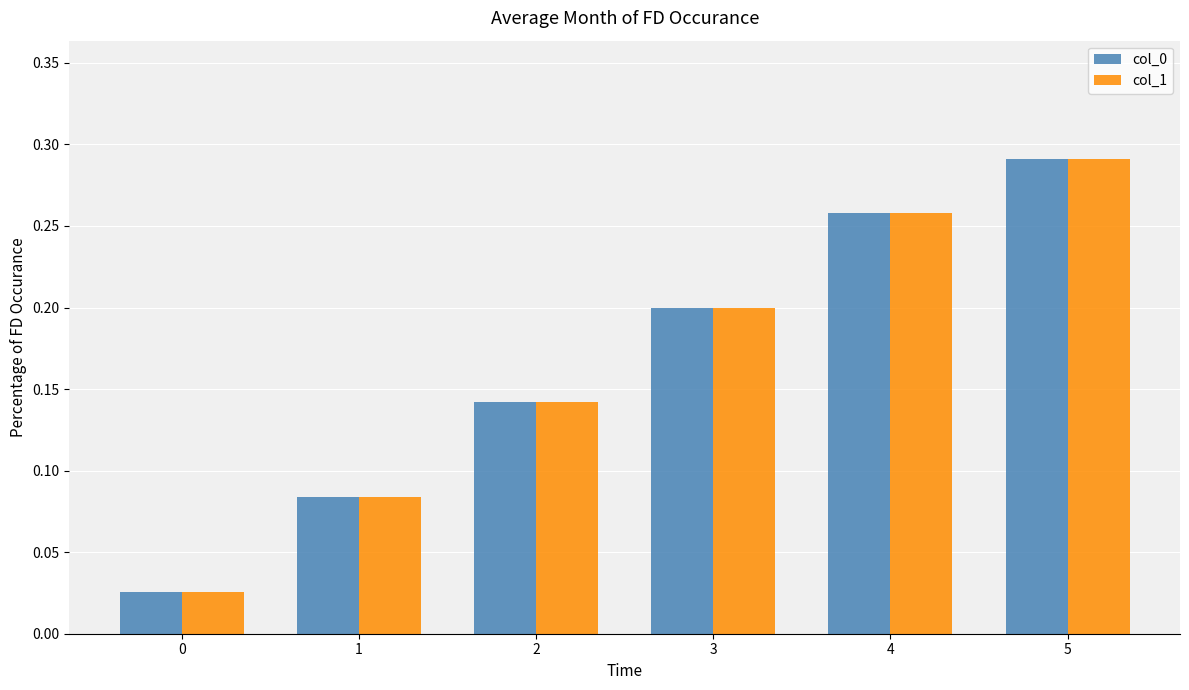

What is the sum of all col_0 values?

1.0